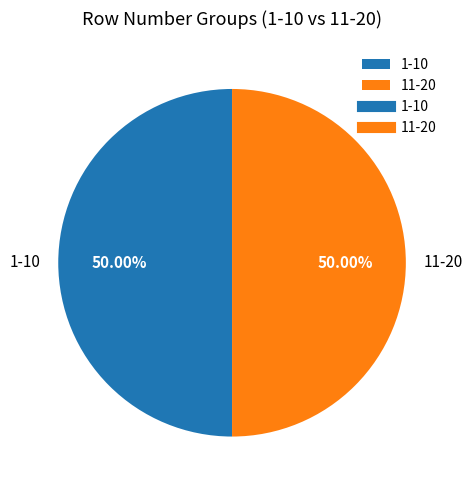

Do 1-10 and 11-20 together represent more than half of the pie?

Yes